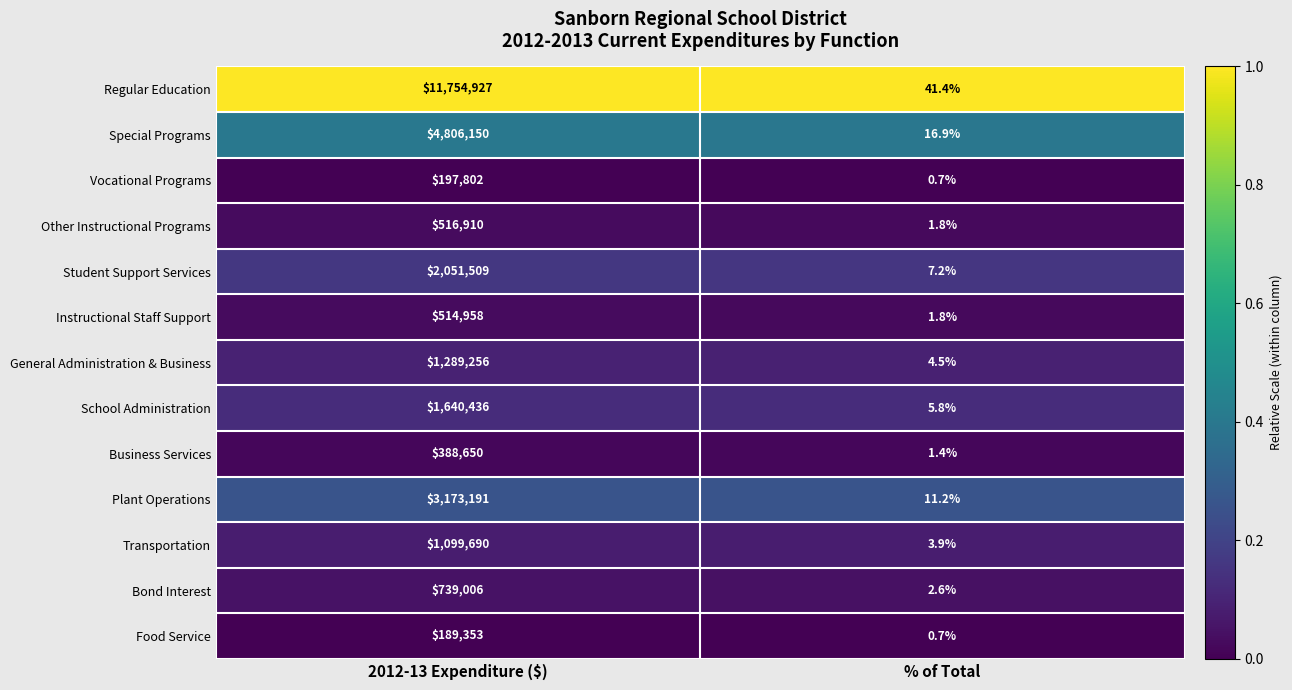

Which series has the widest spread of values?

Regular Education